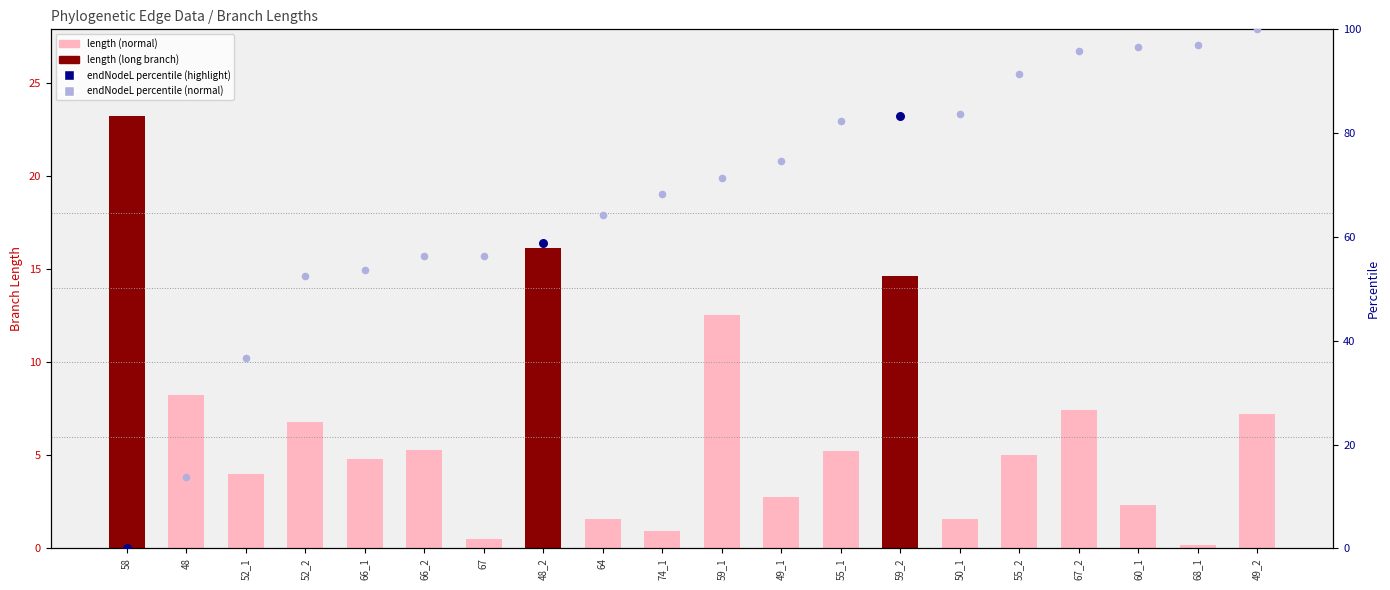

Between 55_1 and 50_1, which is larger?

55_1